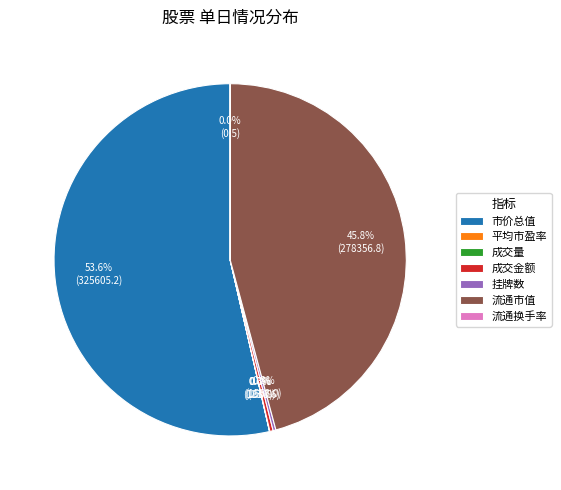

Do 流通市值 and 市价总值 together represent more than half of the pie?

Yes